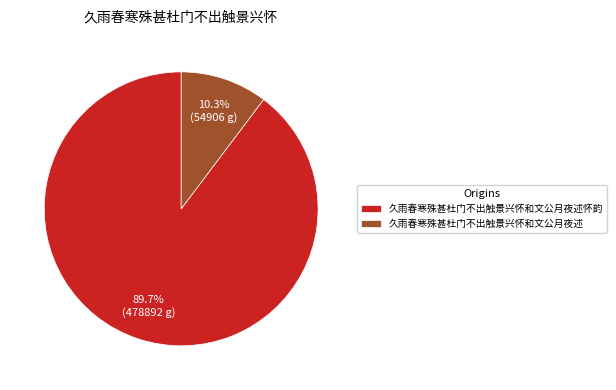

What is the majority slice?

久雨春寒殊甚杜门不出触景兴怀和文公月夜述怀韵